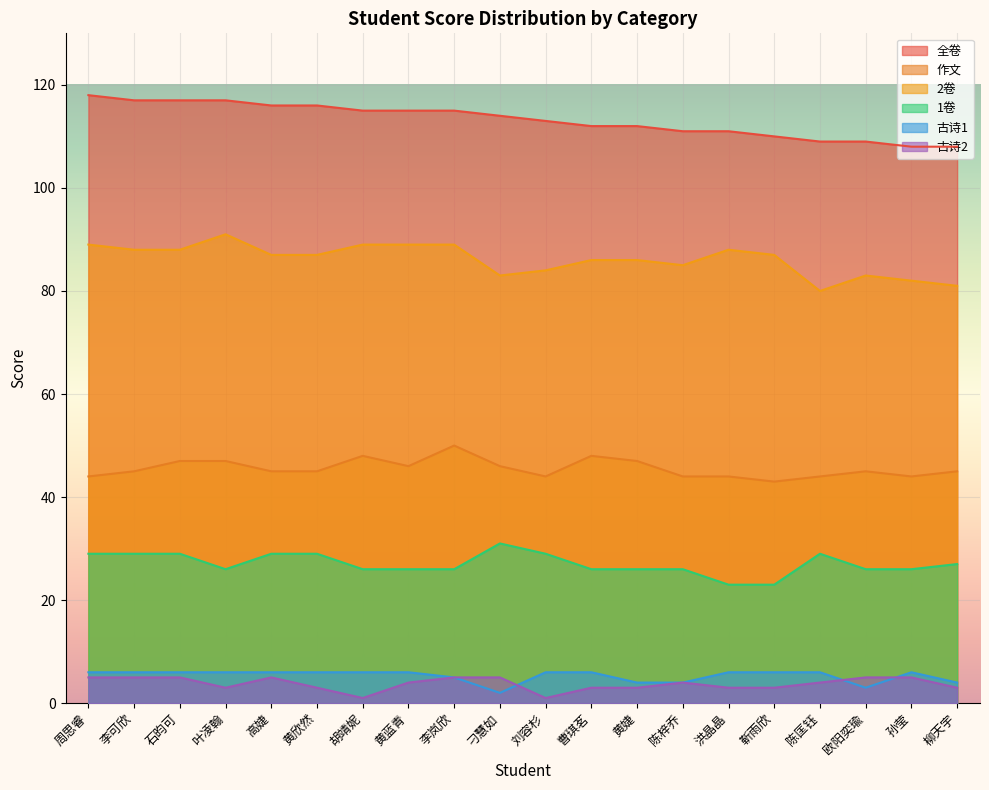

What is the difference between the highest and lowest values at 黄婕?

109